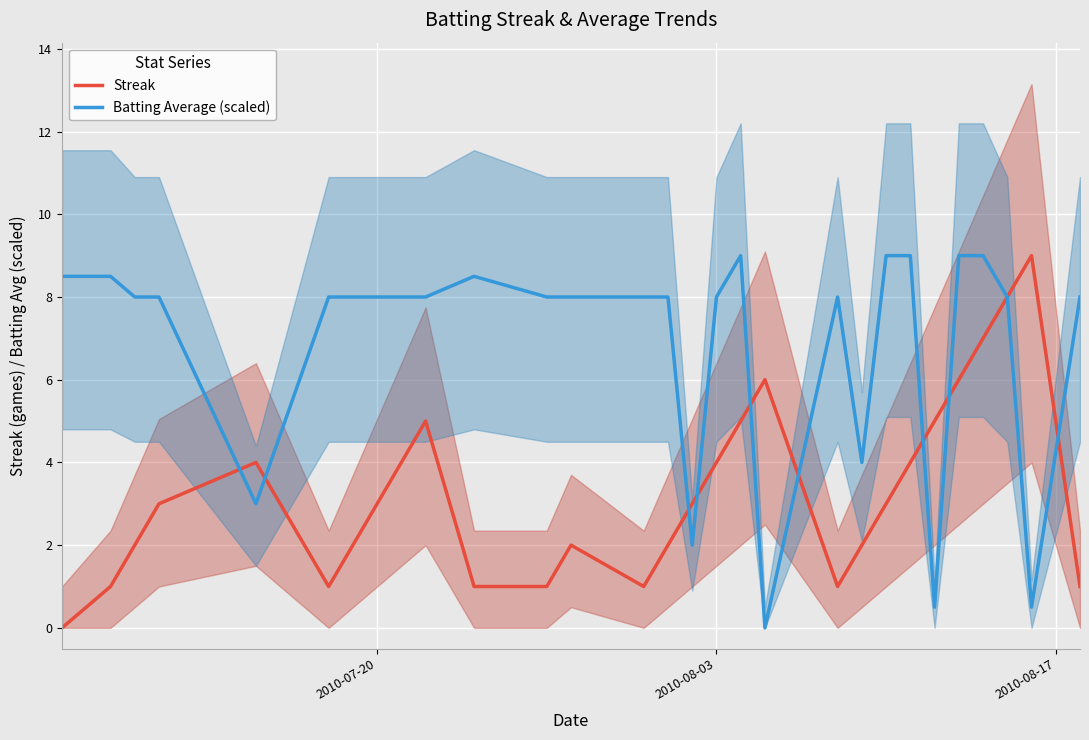

Which series ends up on top after the final intersection of Streak and Batting Average (scaled)?

Batting Average (scaled)